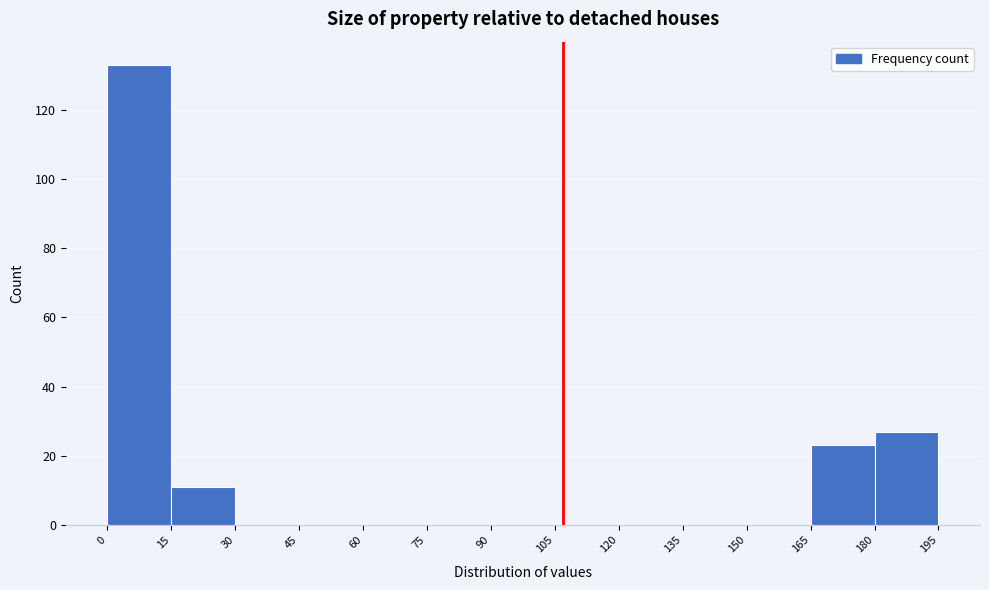

Reading left to right, list every bar in this chart as the range it spans on the x-axis followed by its height. The values are not printed on the chart, so give them approximately, as read against the axis.

0 to 15: 134
15 to 30: 12
30 to 45: 0
45 to 60: 0
60 to 75: 0
75 to 90: 0
90 to 105: 0
105 to 120: 0
120 to 135: 0
135 to 150: 0
150 to 165: 0
165 to 180: 24
180 to 195: 28